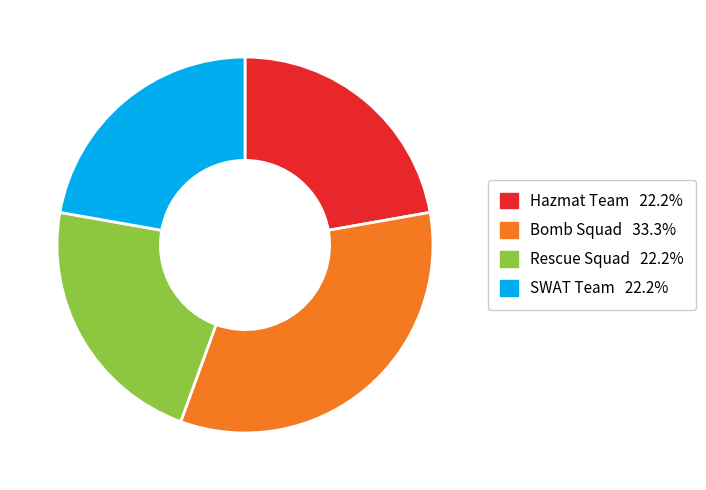

Combined, do Hazmat Team and Rescue Squad account for over 50%?

No